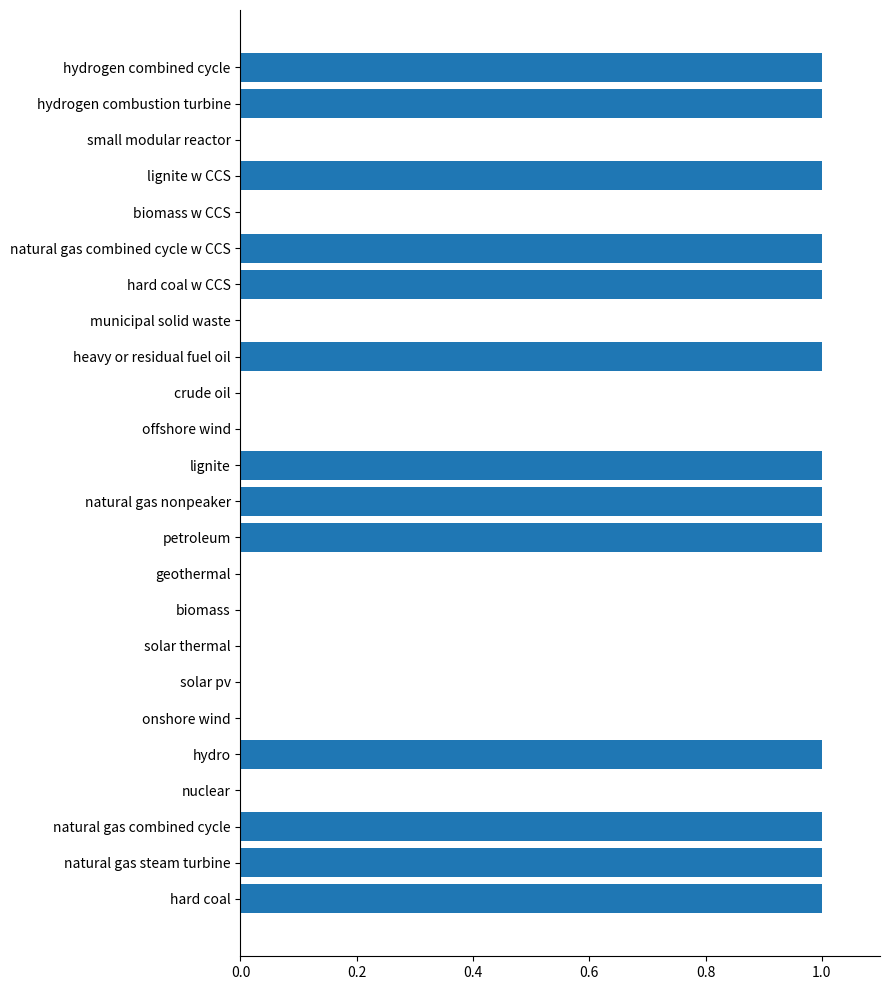

Approximately how many times larger is the value at natural gas combined cycle compared to petroleum?

1.0